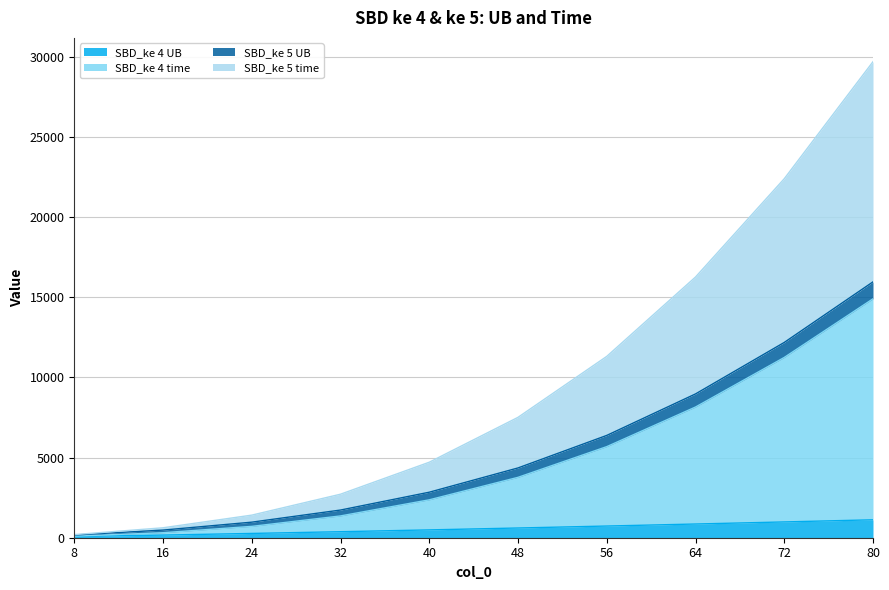

Which series has the widest spread of values?

SBD_ke 5 time